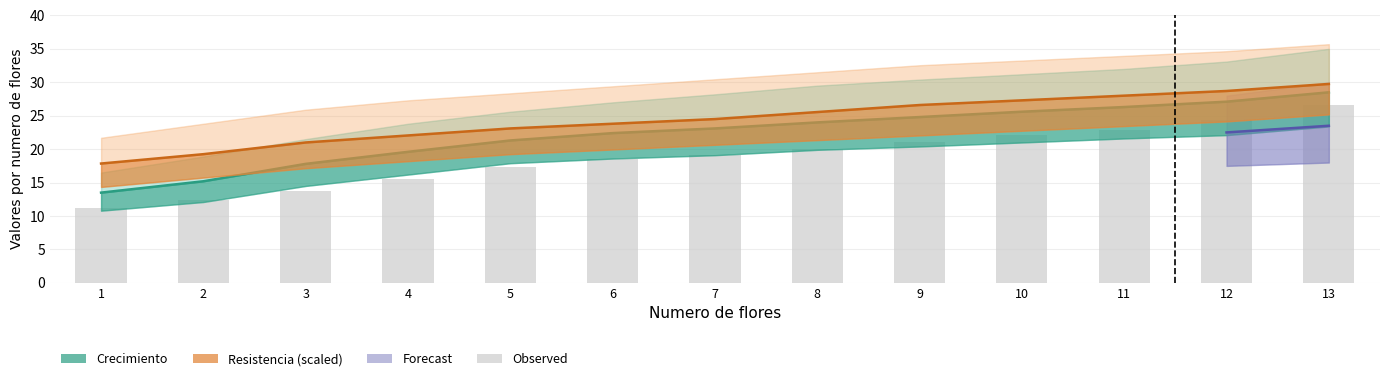

Between 1 and 6, which is larger?

6